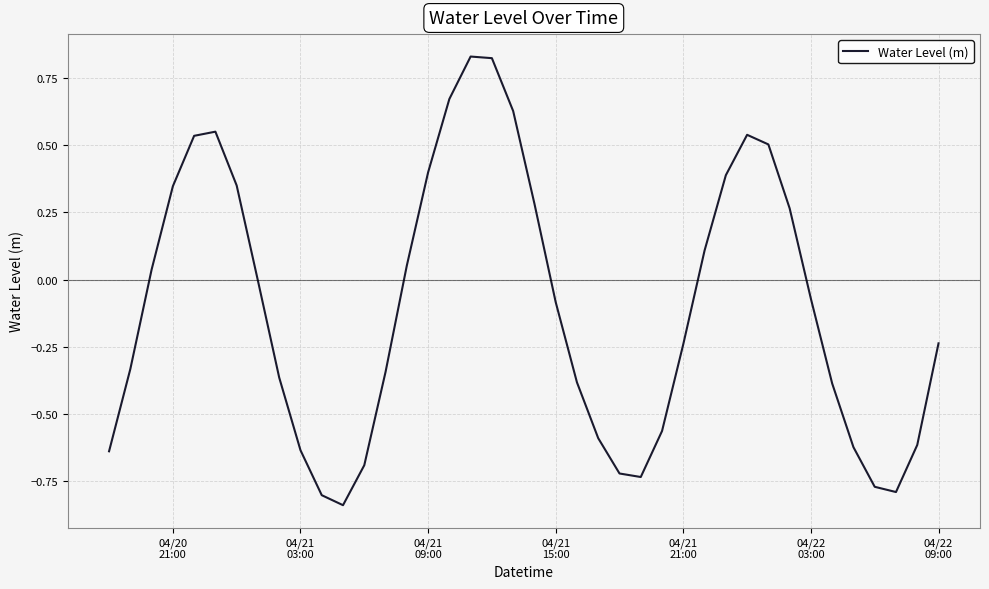

Does the chart display data point markers on the line(s)?

No